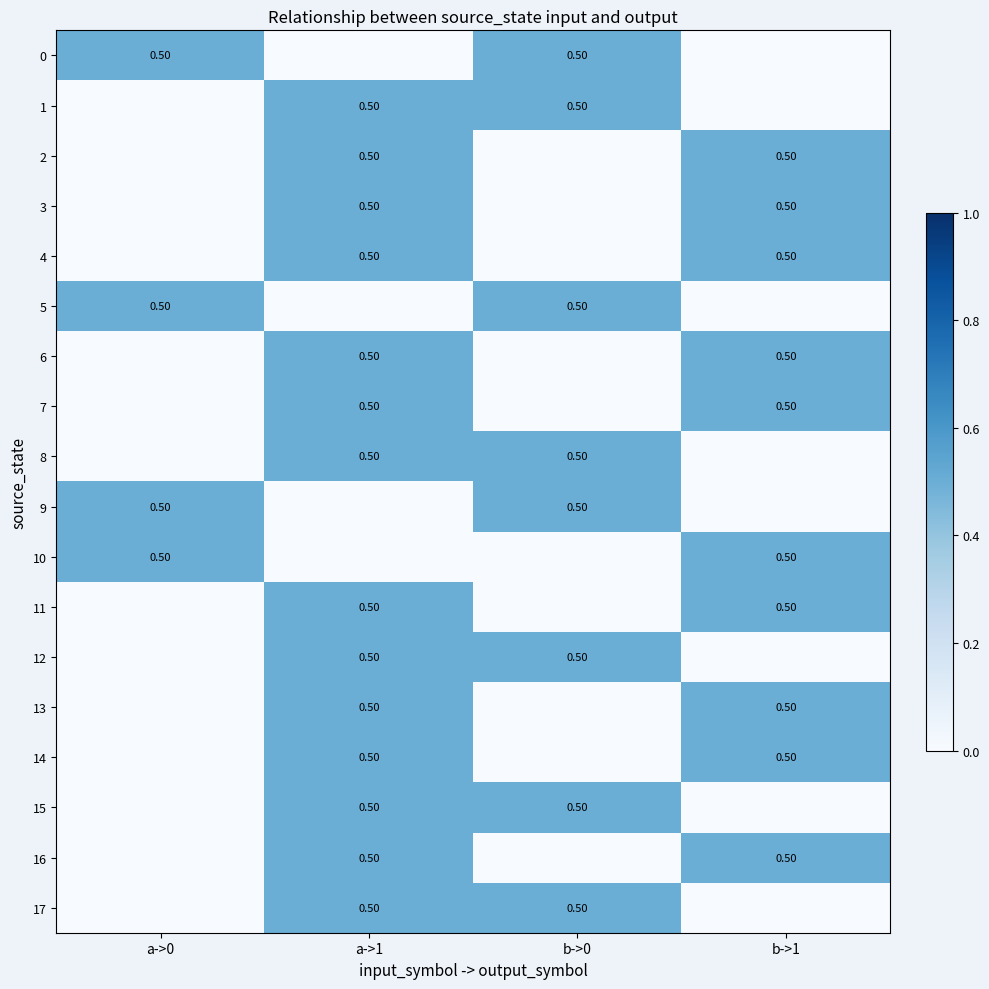

What value does the 14 series have at b->1?

0.5